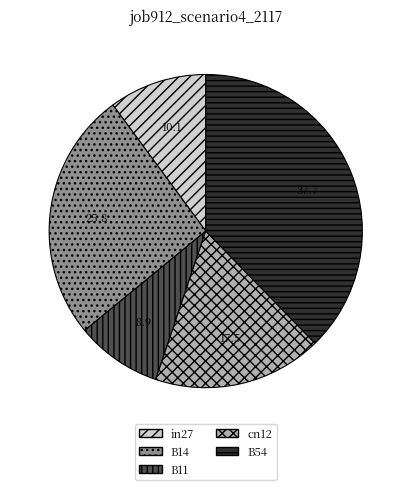

Is it true that cn12 is 24% of the pie?

False